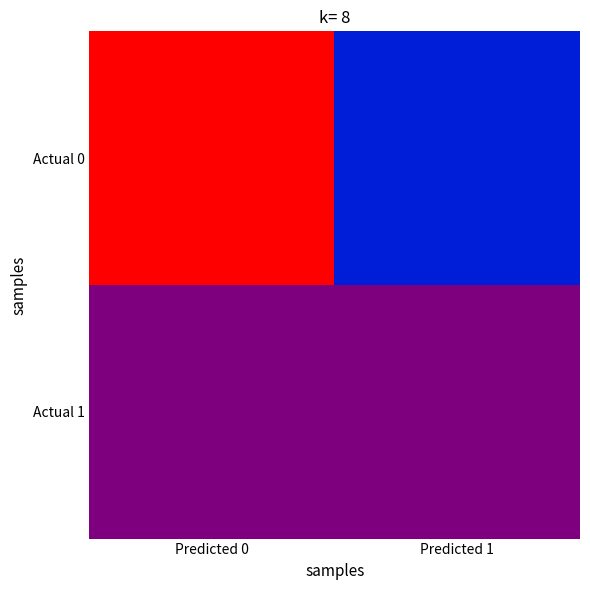

At Predicted 1, list the series in order from largest to smallest.

Actual 0, Actual 1